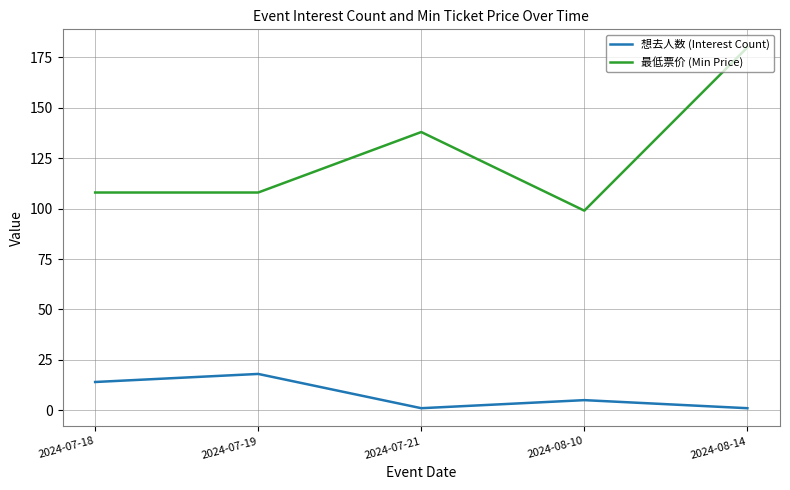

Reading right to left, what are all the values shown in this chart?

想去人数 (Interest Count): 2024-08-14=1	2024-08-10=5	2024-07-21=1	2024-07-19=18	2024-07-18=14
最低票价 (Min Price): 2024-08-14=180	2024-08-10=99	2024-07-21=138	2024-07-19=108	2024-07-18=108